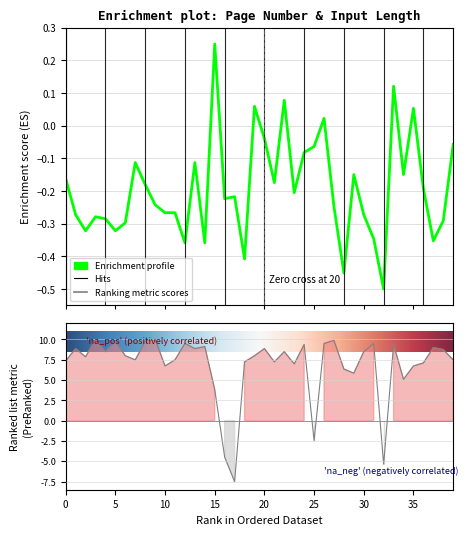

What is the sum of all Page Number values?

-7.7